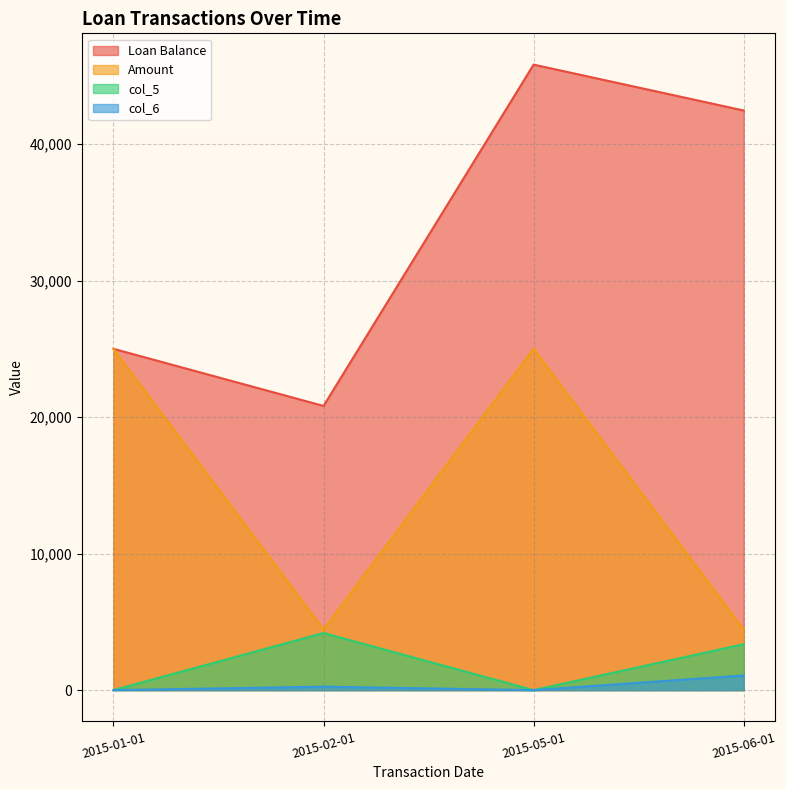

Reading left to right, extract all data points from this chart.

Loan Balance: 2015-01-01=25000.0	2015-02-01=20816.2	2015-05-01=45816.2	2015-06-01=42453.6
Amount: 2015-01-01=25000.0	2015-02-01=4438.6	2015-05-01=25000.0	2015-06-01=4438.6
col_5: 2015-01-01=0.0	2015-02-01=4183.8	2015-05-01=0.0	2015-06-01=3362.6
col_6: 2015-01-01=0.0	2015-02-01=254.8	2015-05-01=0.0	2015-06-01=1076.0